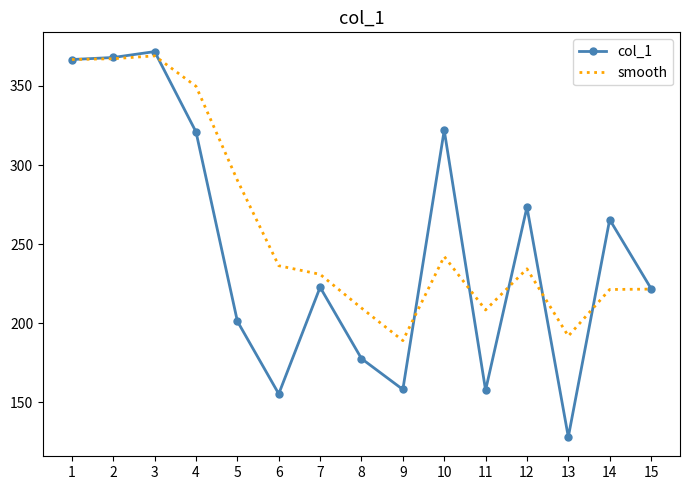

Between 1 and 9, which series saw the biggest shift?

col_1